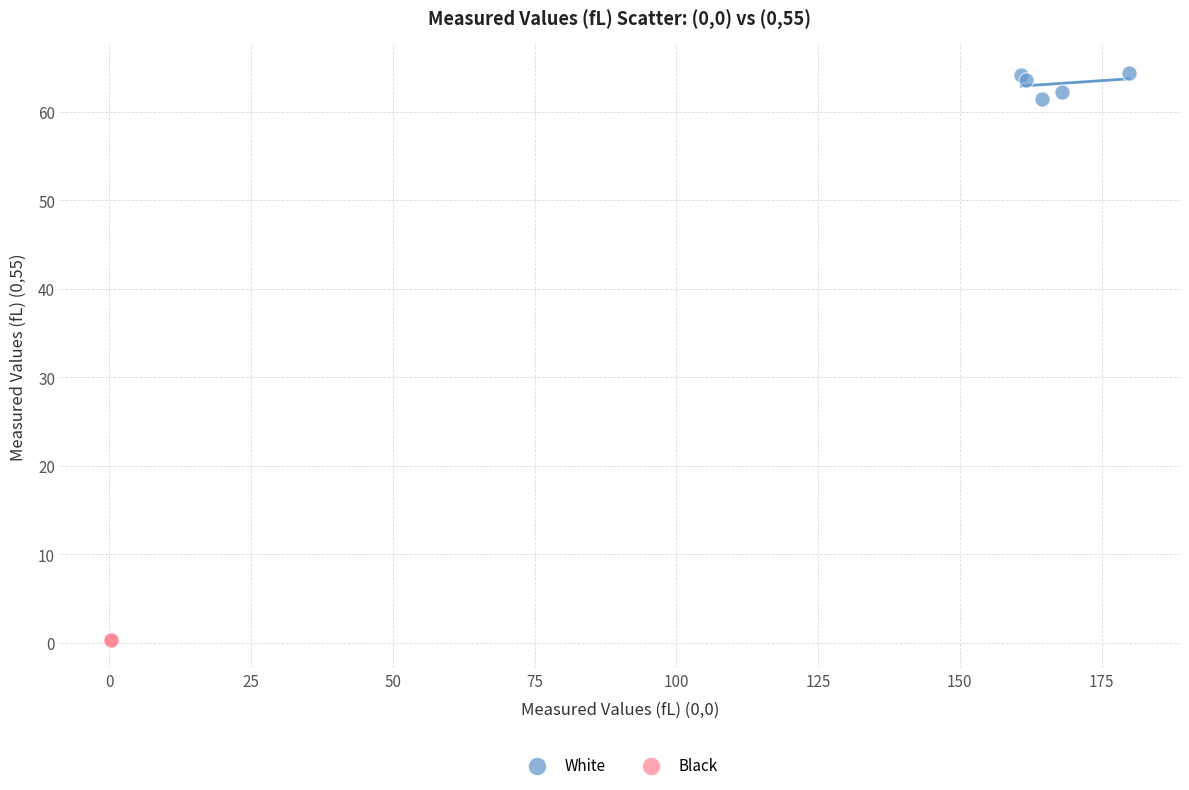

Which series contains the lowest Y value?

Black